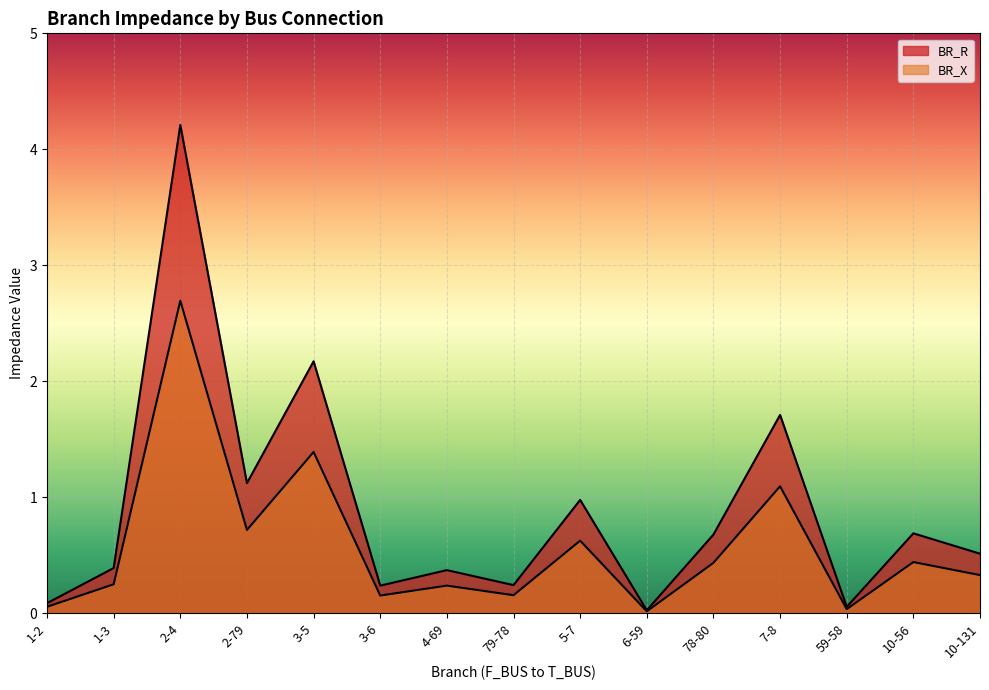

In BR_X, how many points are higher than both neighbors (excluding endpoints)?

6